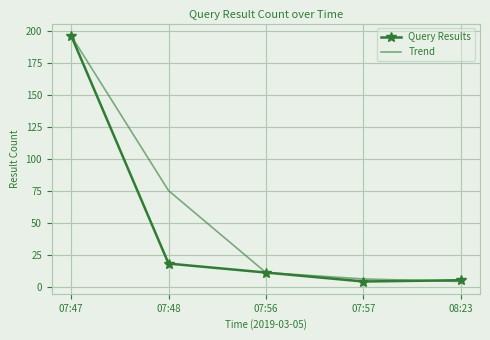

At which category is the sum across all series the highest?

07:47